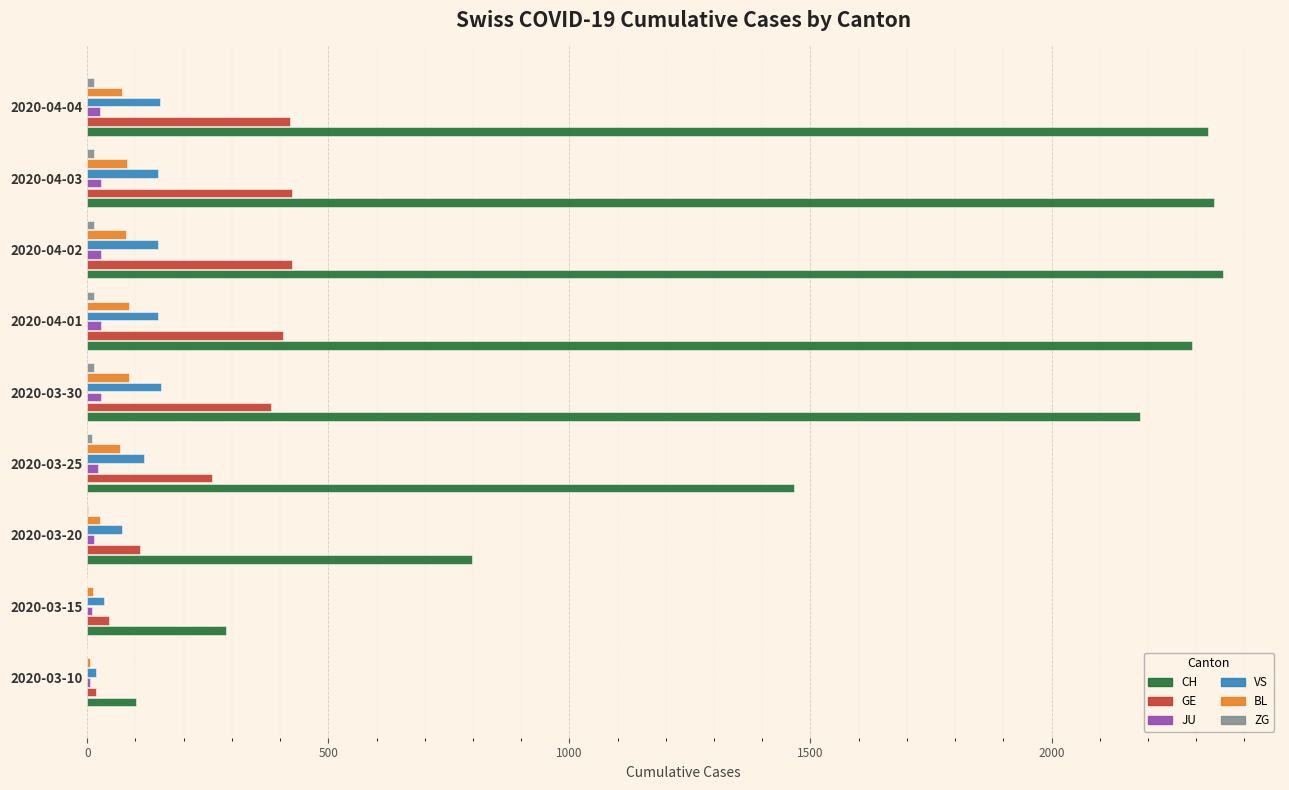

Between 2020-03-15 and 2020-04-02, which series saw the biggest shift?

CH